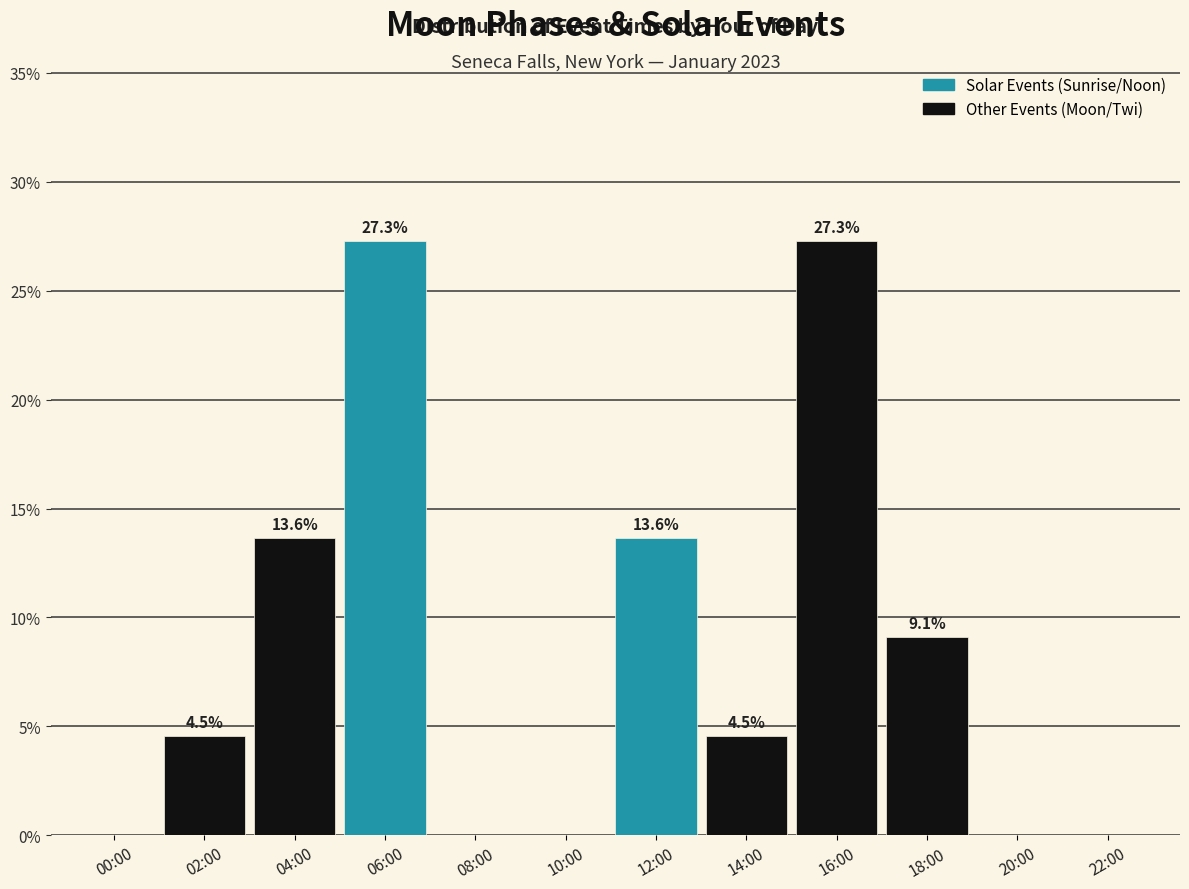

Reading right to left, list all the values displayed in this chart.

22:00=0.0	20:00=0.0	18:00=9.1	16:00=27.3	14:00=4.5	12:00=13.6	10:00=0.0	08:00=0.0	06:00=27.3	04:00=13.6	02:00=4.5	00:00=0.0